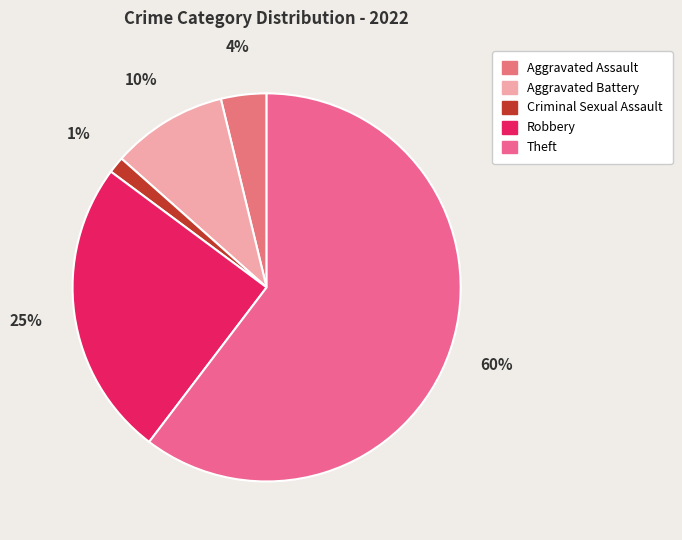

To the nearest percent, what percentage of the pie is Robbery?

25%